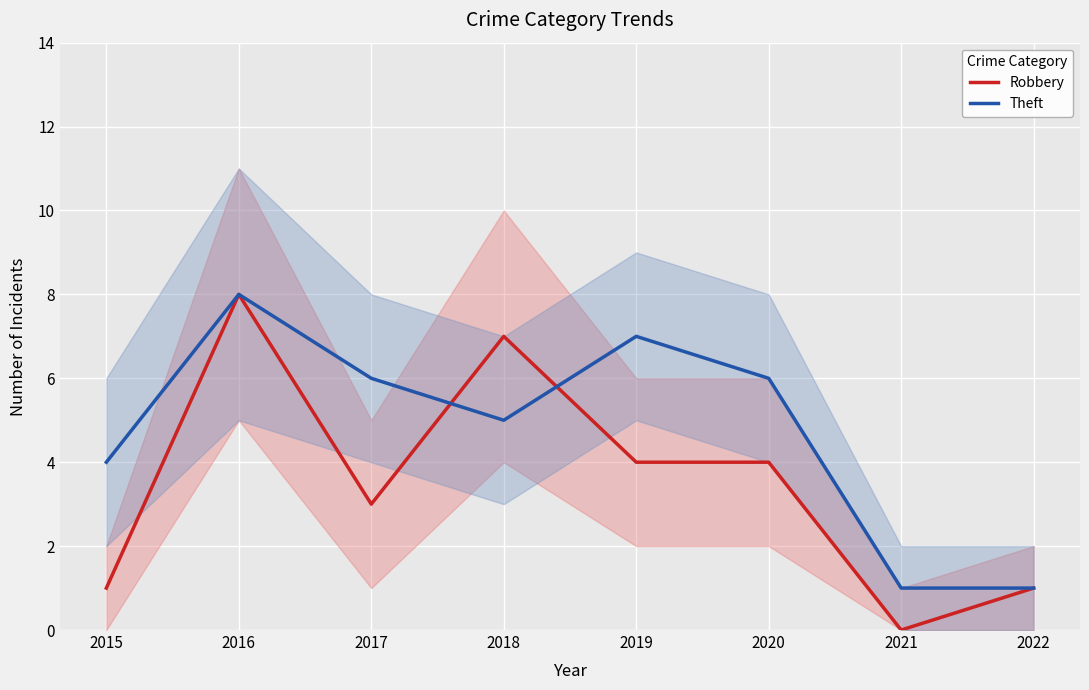

Where does the Robbery series first go above 4?

2016